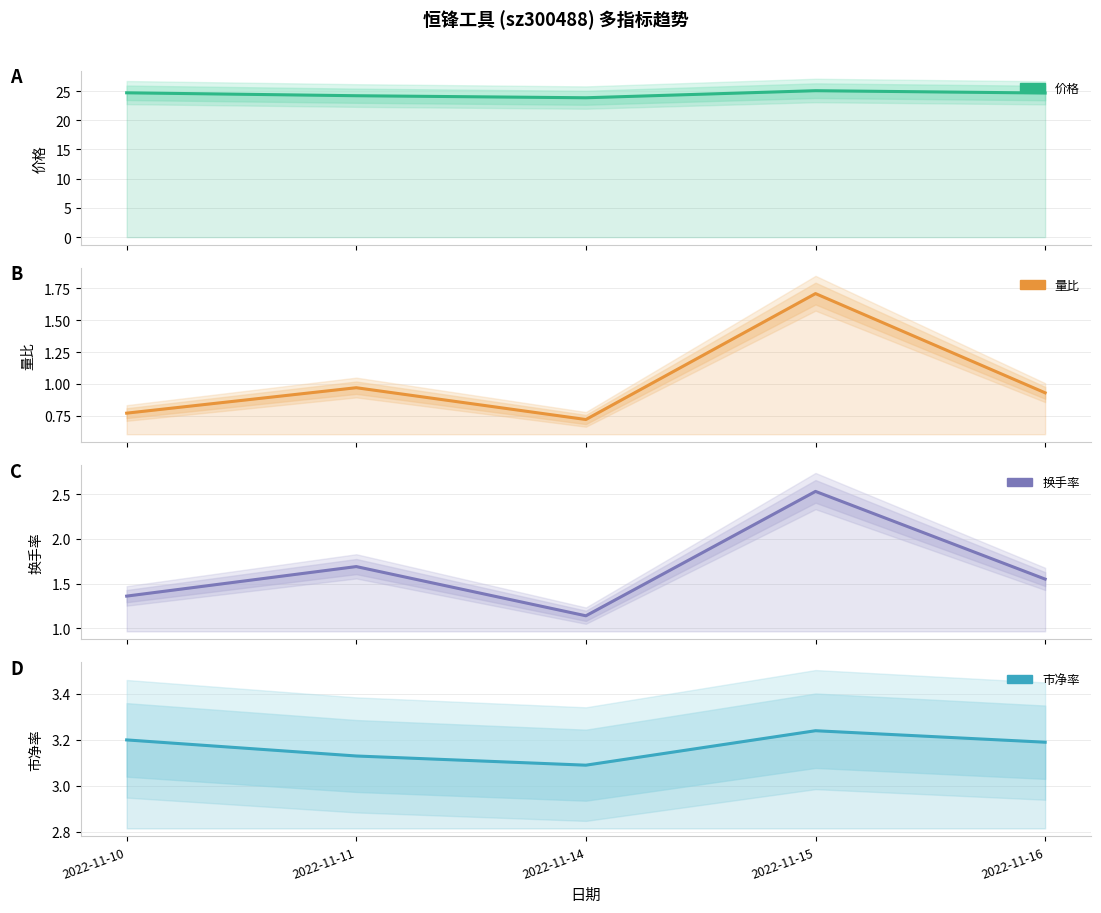

Does the chart display data point markers on the line(s)?

No